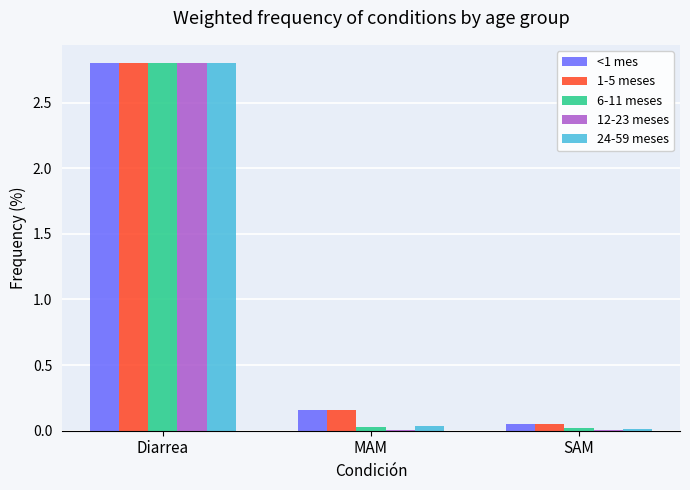

Does the chart contain stacked bars?

No